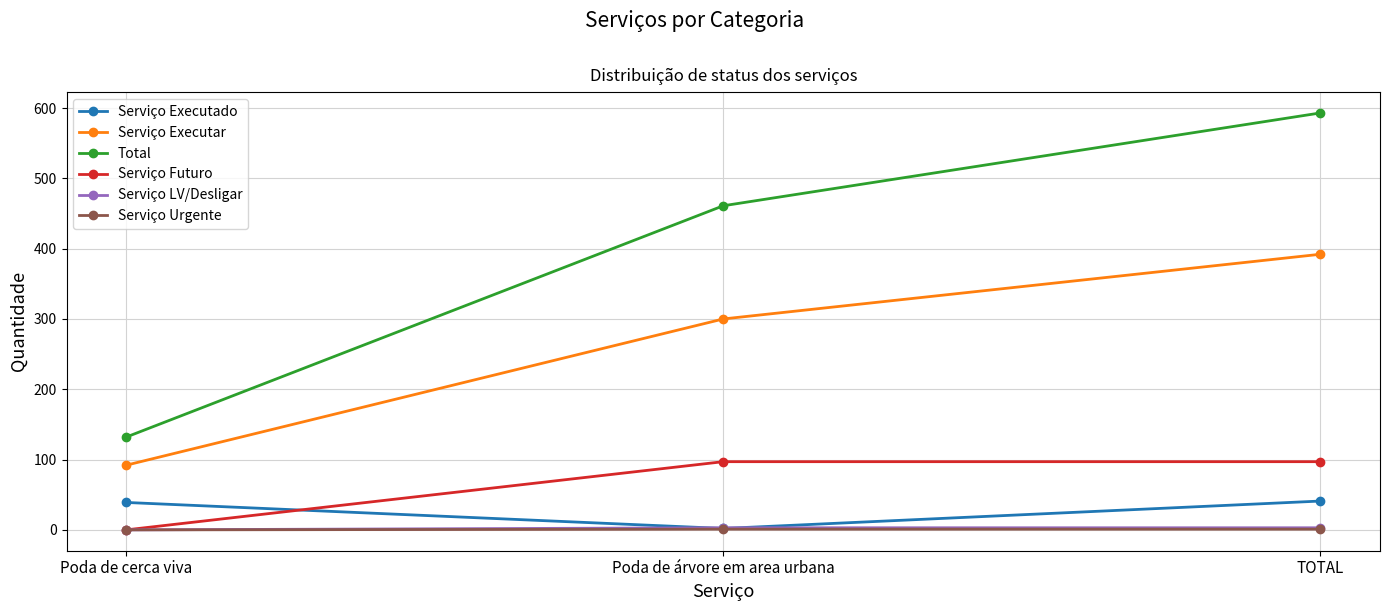

Which series changed the most between Poda de cerca viva and TOTAL?

Total